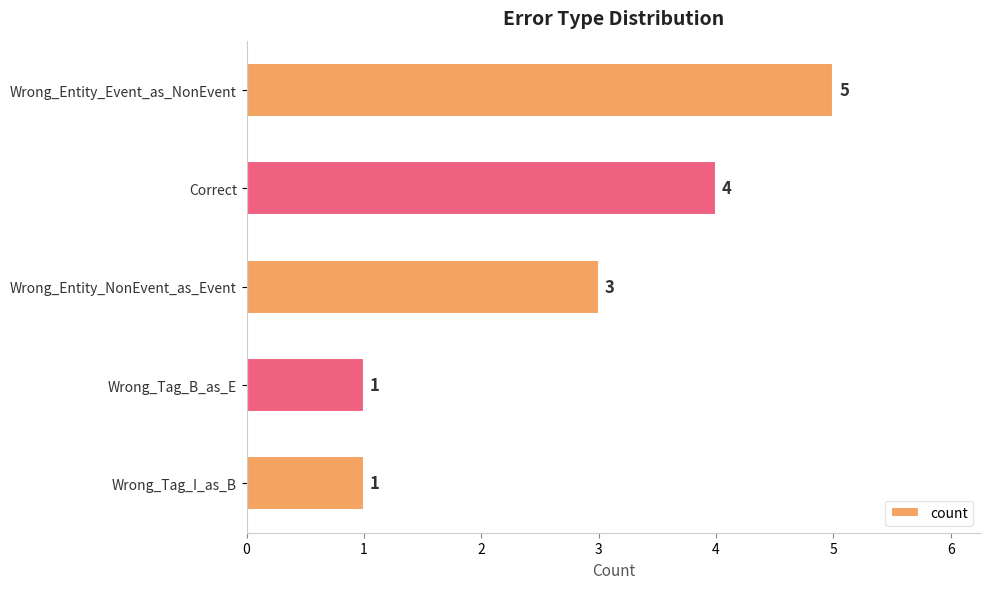

What is the value of the 5th bar from the top?

1